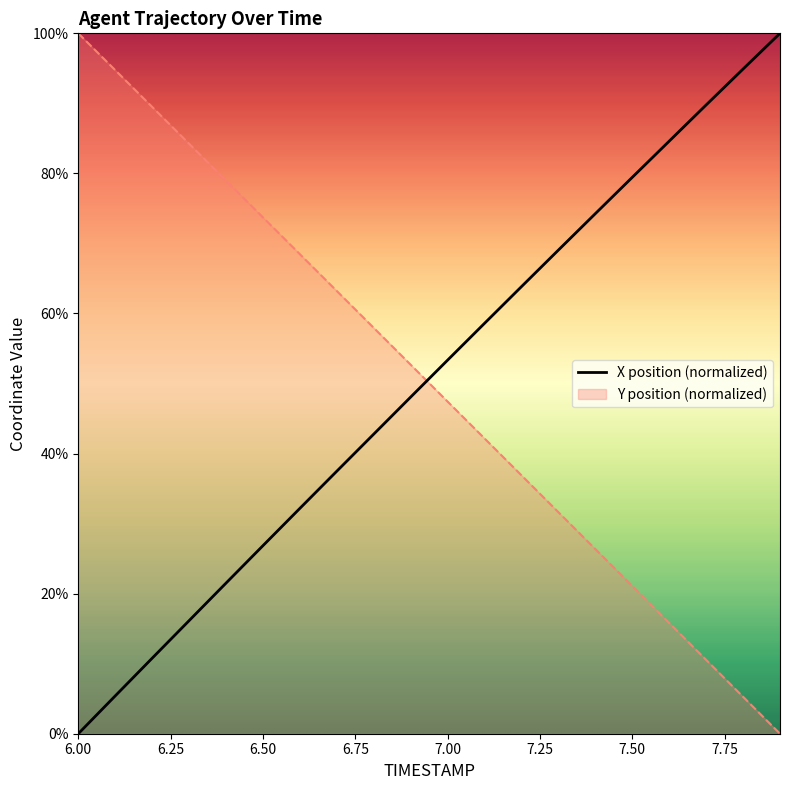

Reading left to right, extract all data points from this chart.

X: 6.0=0.0	6.1=5.4	6.2=10.8	6.3=16.1	6.4=21.5	6.5=26.8	6.6=32.2	6.7=37.5	6.8=42.8	6.9=48.1	7.0=53.3	7.1=58.6	7.2=63.8	7.3=69.1	7.4=74.3	7.5=79.4	7.6=84.6	7.7=89.8	7.8=94.9	7.9=100.0
Y: 6.0=100.0	6.1=94.7	6.2=89.5	6.3=84.2	6.4=79.0	6.5=73.7	6.6=68.5	6.7=63.2	6.8=57.9	6.9=52.7	7.0=47.4	7.1=42.2	7.2=36.9	7.3=31.6	7.4=26.4	7.5=21.1	7.6=15.8	7.7=10.5	7.8=5.3	7.9=0.0